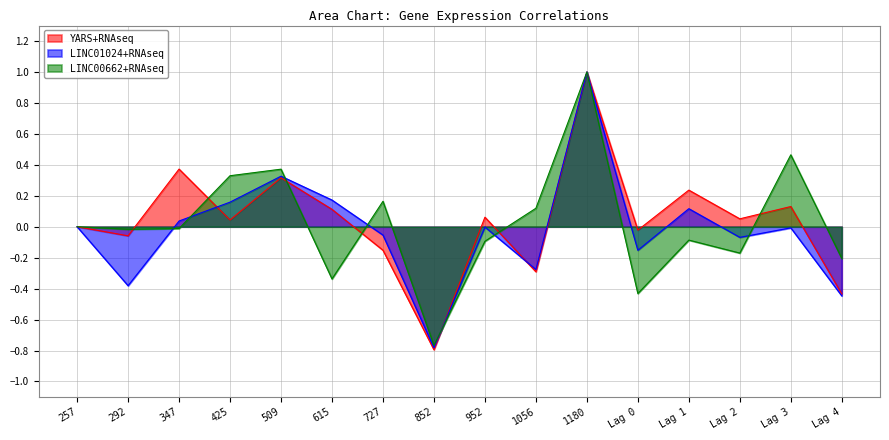

What is the difference between the maximum and minimum values in the YARS+RNAseq series?

1.8